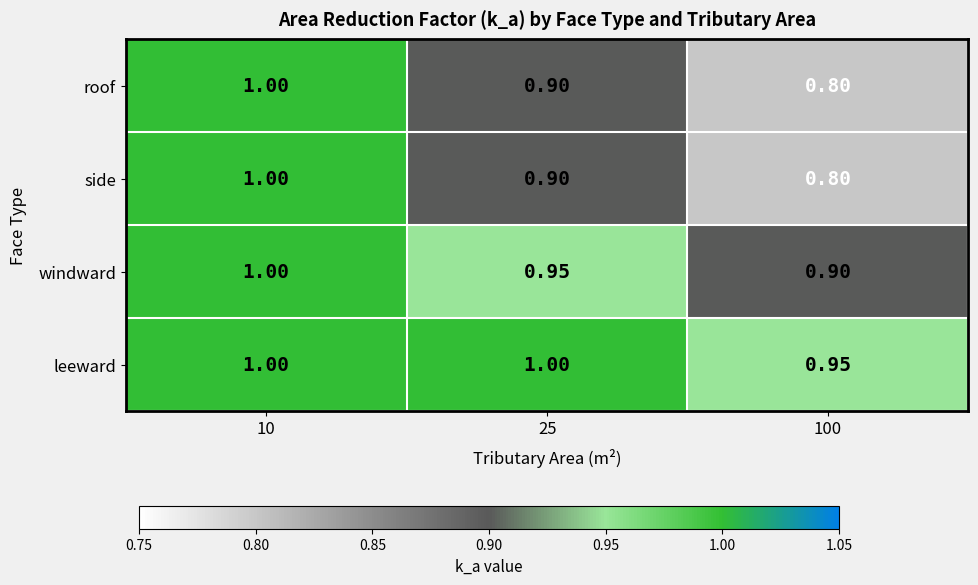

Which series has the largest total across all categories?

leeward